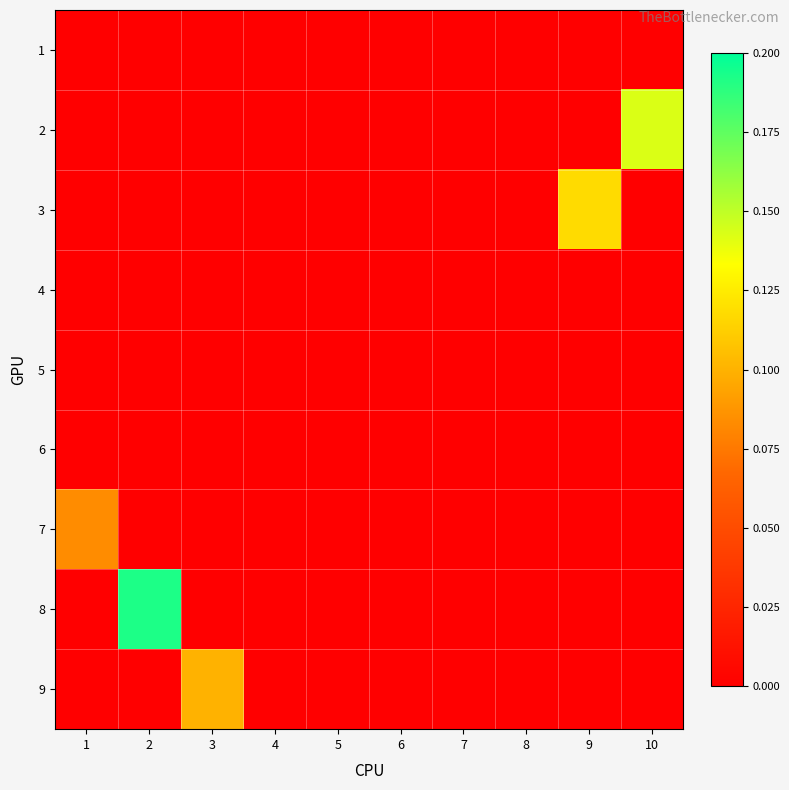

Reading left to right, list all the values displayed in this chart.

1: 1=0.0	2=0.0	3=0.0	4=0.0	5=0.0	6=0.0	7=0.0	8=0.0	9=0.0	10=0.0
2: 1=0.0	2=0.0	3=0.0	4=0.0	5=0.0	6=0.0	7=0.0	8=0.0	9=0.0	10=0.1
3: 1=0.0	2=0.0	3=0.0	4=0.0	5=0.0	6=0.0	7=0.0	8=0.0	9=0.1	10=0.0
4: 1=0.0	2=0.0	3=0.0	4=0.0	5=0.0	6=0.0	7=0.0	8=0.0	9=0.0	10=0.0
5: 1=0.0	2=0.0	3=0.0	4=0.0	5=0.0	6=0.0	7=0.0	8=0.0	9=0.0	10=0.0
6: 1=0.0	2=0.0	3=0.0	4=0.0	5=0.0	6=0.0	7=0.0	8=0.0	9=0.0	10=0.0
7: 1=0.1	2=0.0	3=0.0	4=0.0	5=0.0	6=0.0	7=0.0	8=0.0	9=0.0	10=0.0
8: 1=0.0	2=0.2	3=0.0	4=0.0	5=0.0	6=0.0	7=0.0	8=0.0	9=0.0	10=0.0
9: 1=0.0	2=0.0	3=0.1	4=0.0	5=0.0	6=0.0	7=0.0	8=0.0	9=0.0	10=0.0